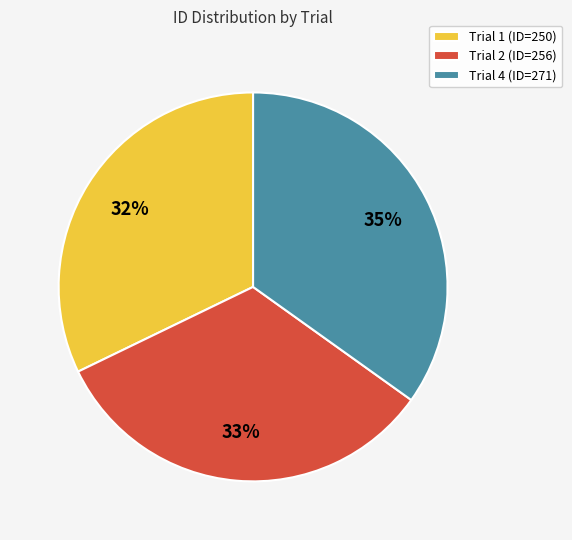

How many slices are in this pie chart?

3